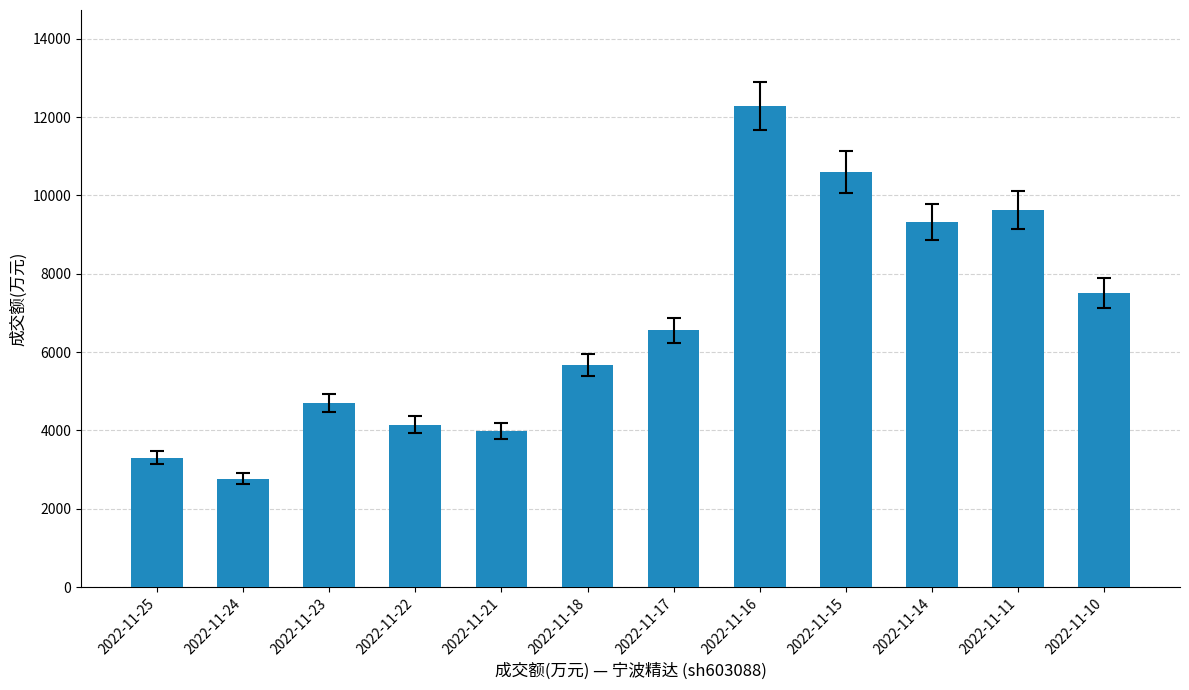

What is the difference between the values at 2022-11-10 and 2022-11-11?

2120